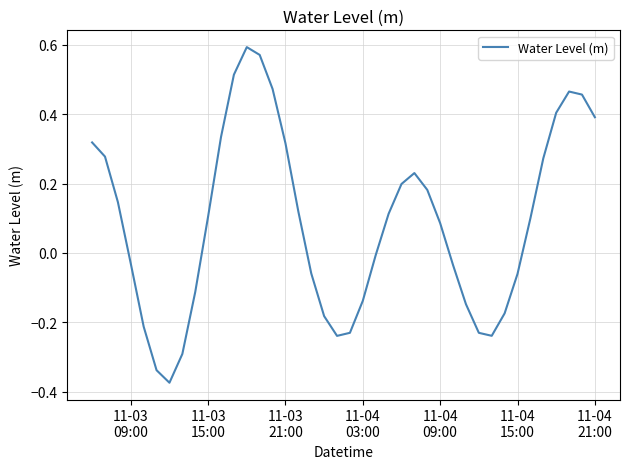

What is the greatest value displayed?

0.6